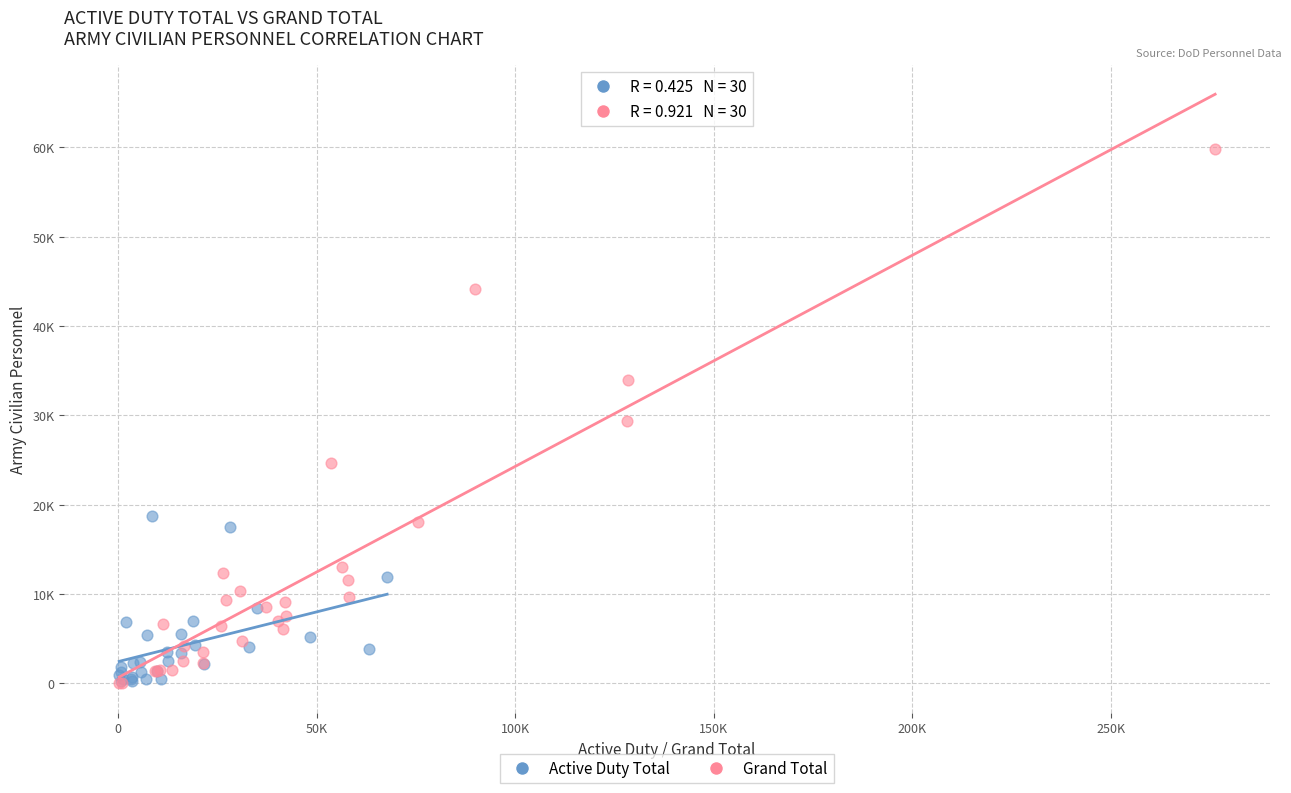

Which series has the largest Y range (max minus min)?

Grand Total